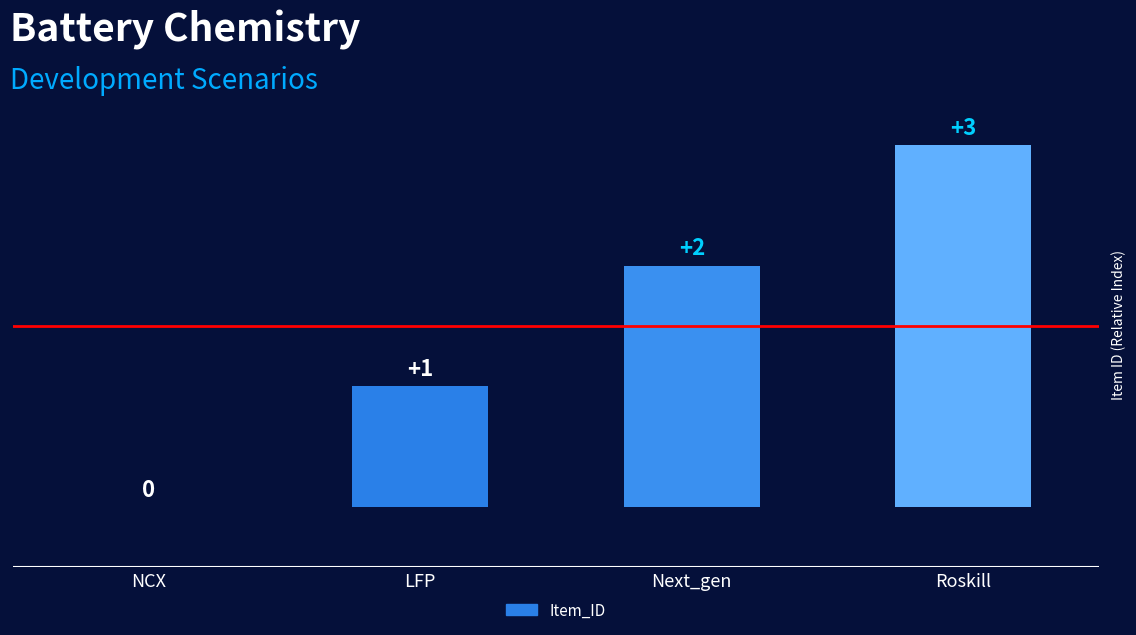

True or false: the data shows 2 at LFP.

False